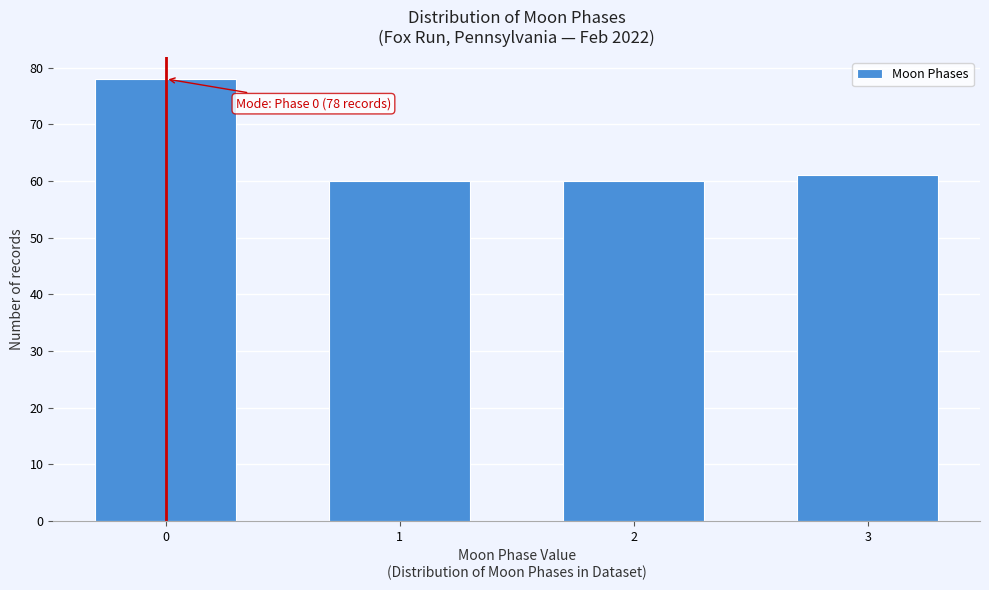

Reading left to right, what are all the values shown in this chart?

0=78	1=60	2=60	3=61